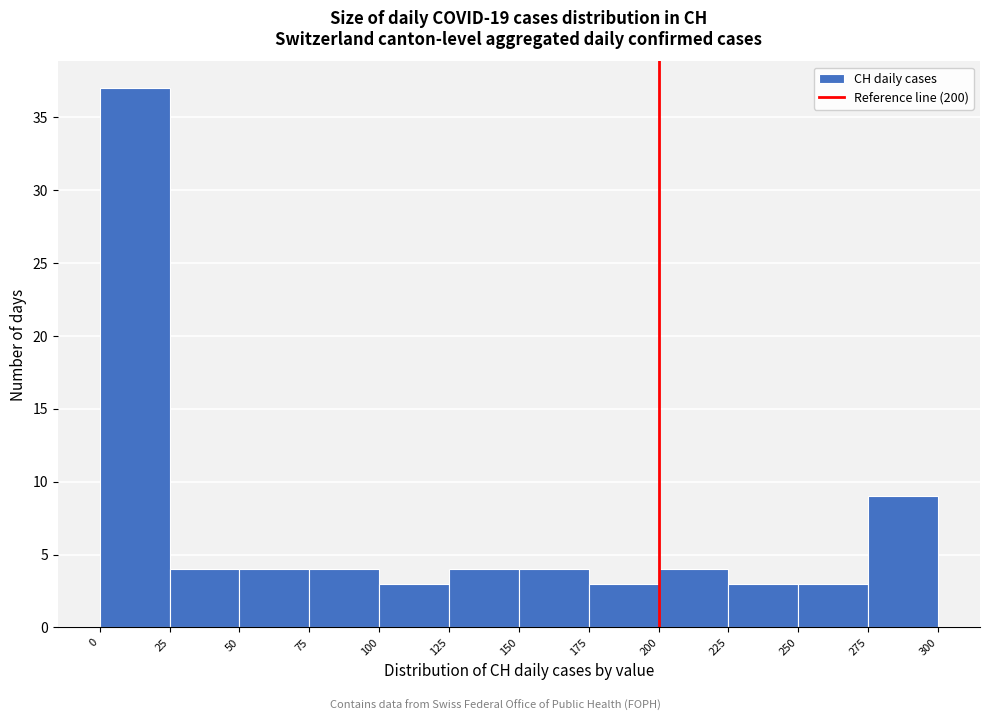

What is the height of the bar covering 100 to 125 on the x-axis? The values are not printed on the chart, so give them approximately, as read against the axis.

3